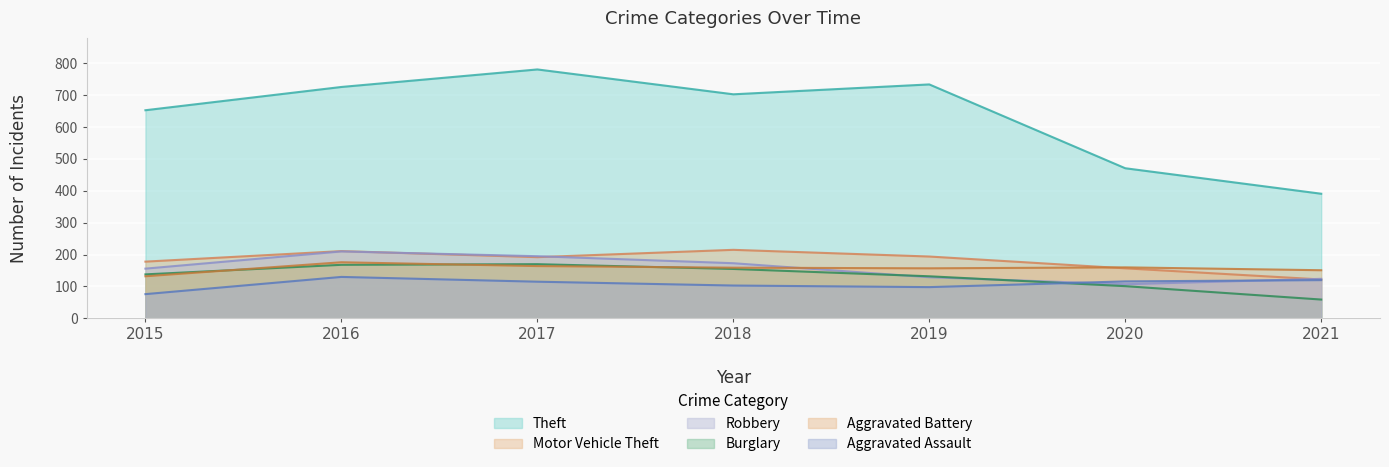

At which category is the sum across all series the highest?

2016